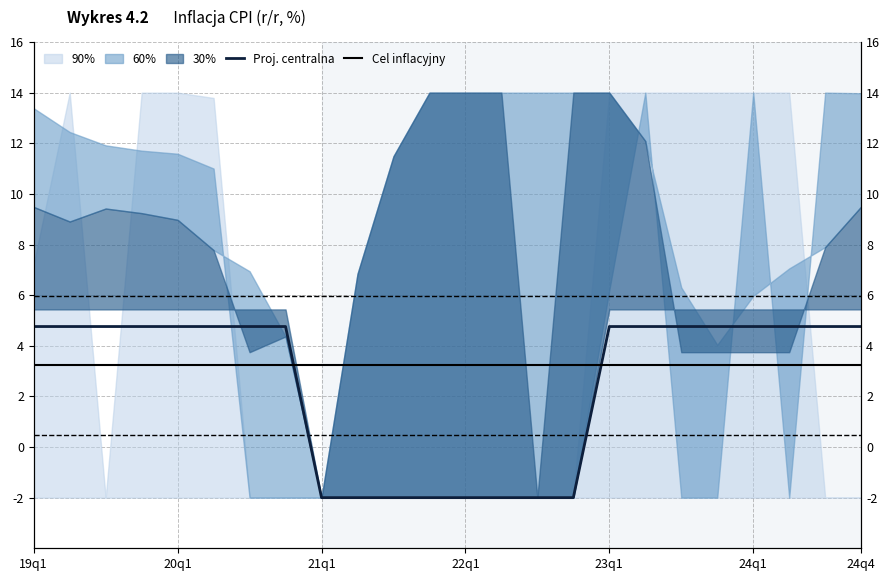

At which category is the sum across all series the highest?

19q1